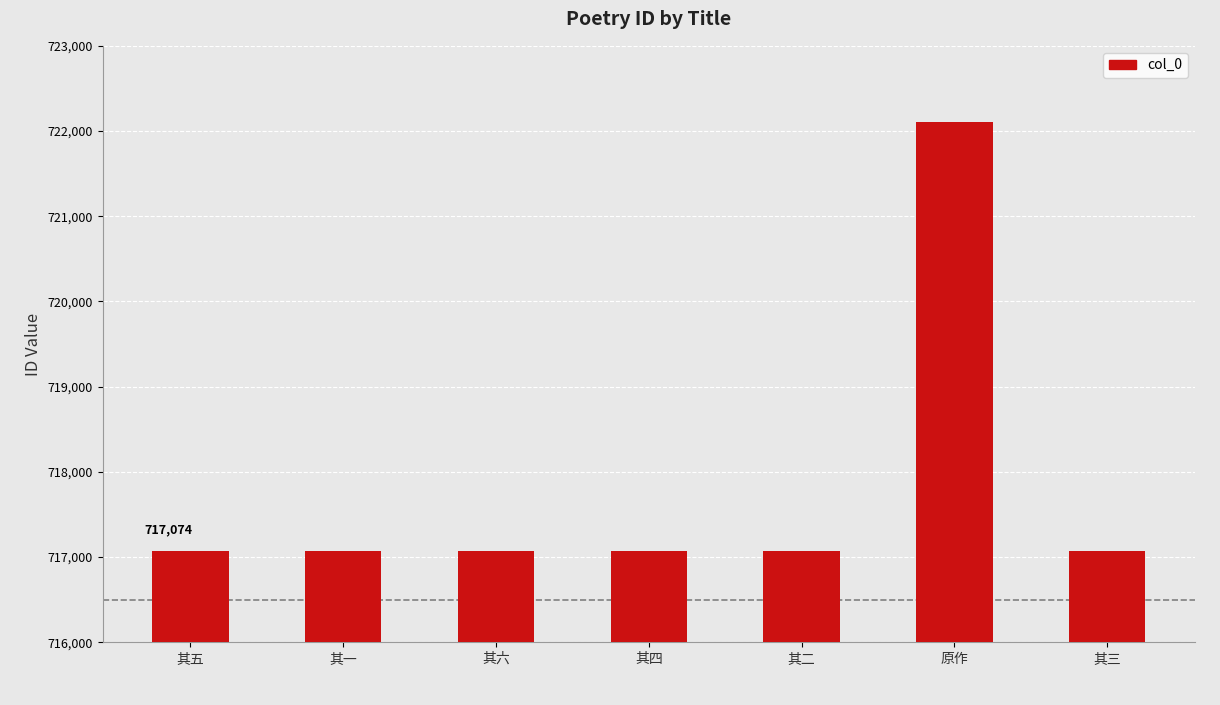

How many categories are shown in the chart?

7